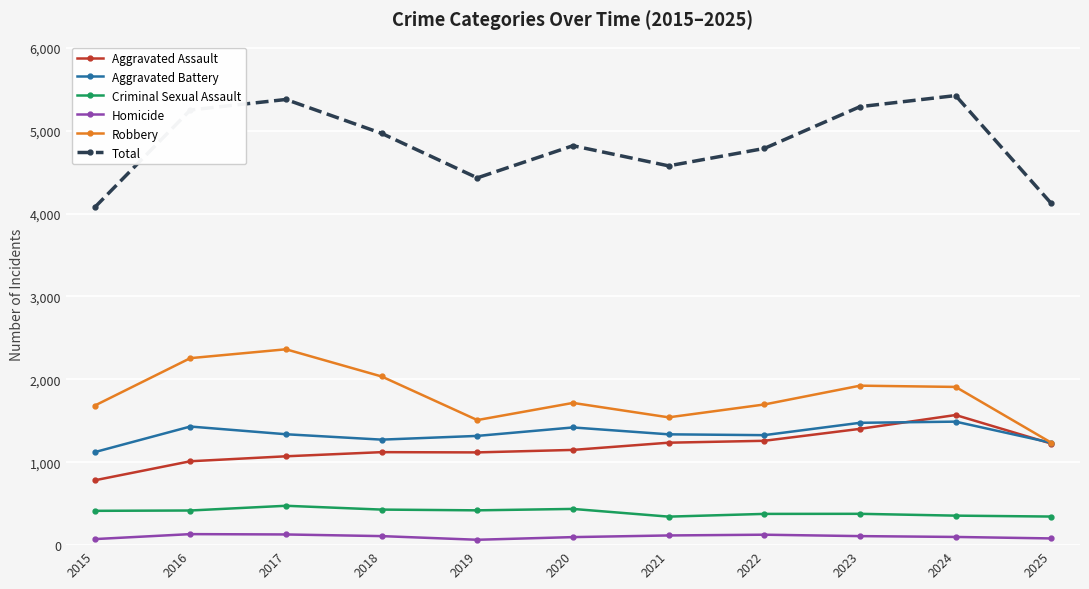

Which series changed the most between 2018 and 2023?

Total